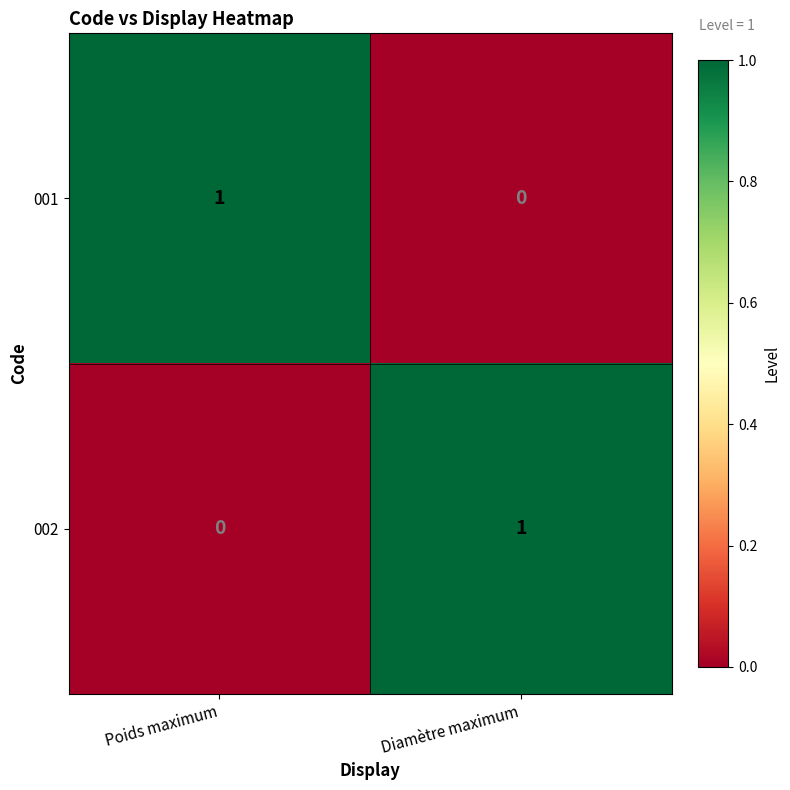

How many values in the 002 series are below 1?

1